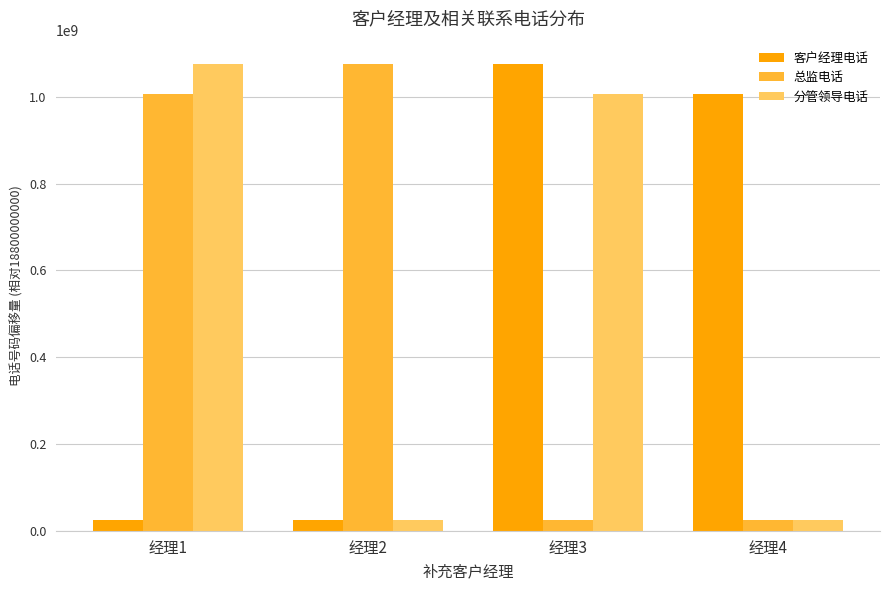

What is the total value across all series at 经理4?

1057507530